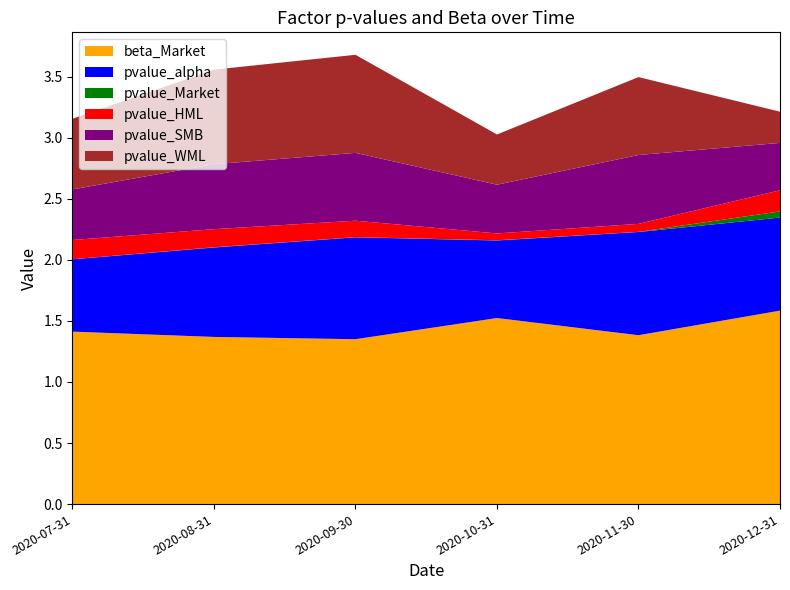

Reading right to left, extract all data points from this chart.

beta_Market: 1.6	1.4	1.5	1.4	1.4	1.4
pvalue_alpha: 0.8	0.8	0.6	0.8	0.7	0.6
pvalue_Market: 0.1	0.0	0.0	0.0	0.0	0.0
pvalue_HML: 0.2	0.1	0.1	0.1	0.1	0.2
pvalue_SMB: 0.4	0.6	0.4	0.6	0.5	0.4
pvalue_WML: 0.3	0.6	0.4	0.8	0.8	0.6